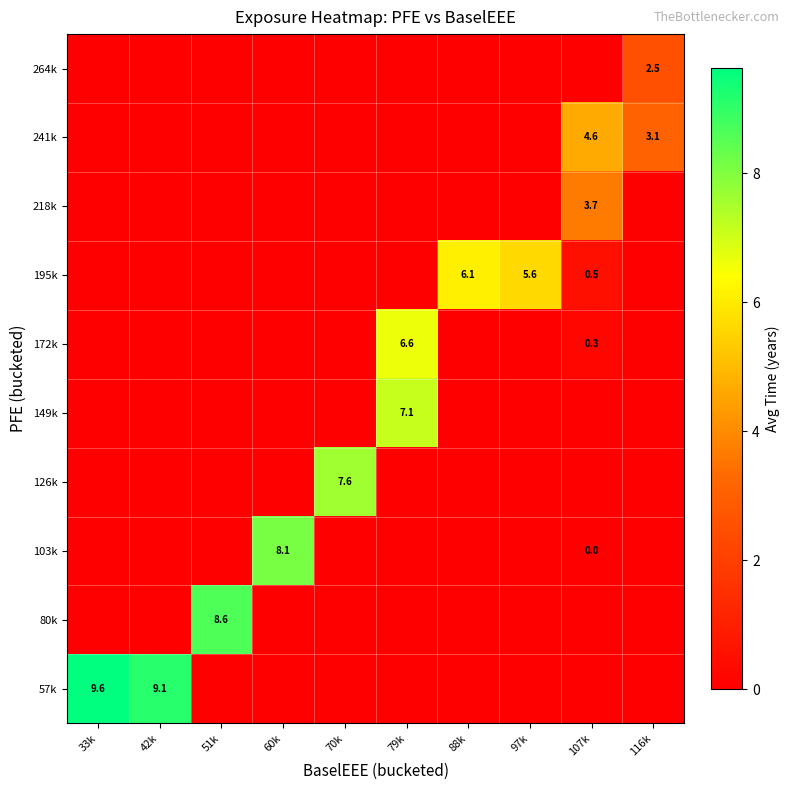

True or false: 241k has a value of 6.1 at 107k.

False